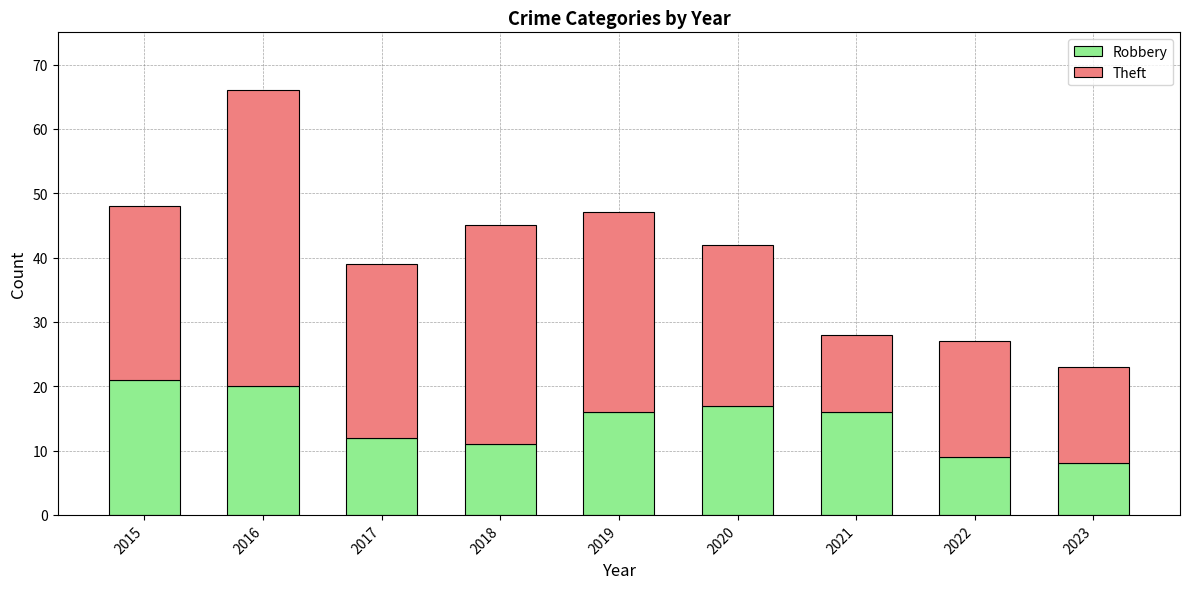

What is the value of the Robbery bar at the 7th from the left?

16